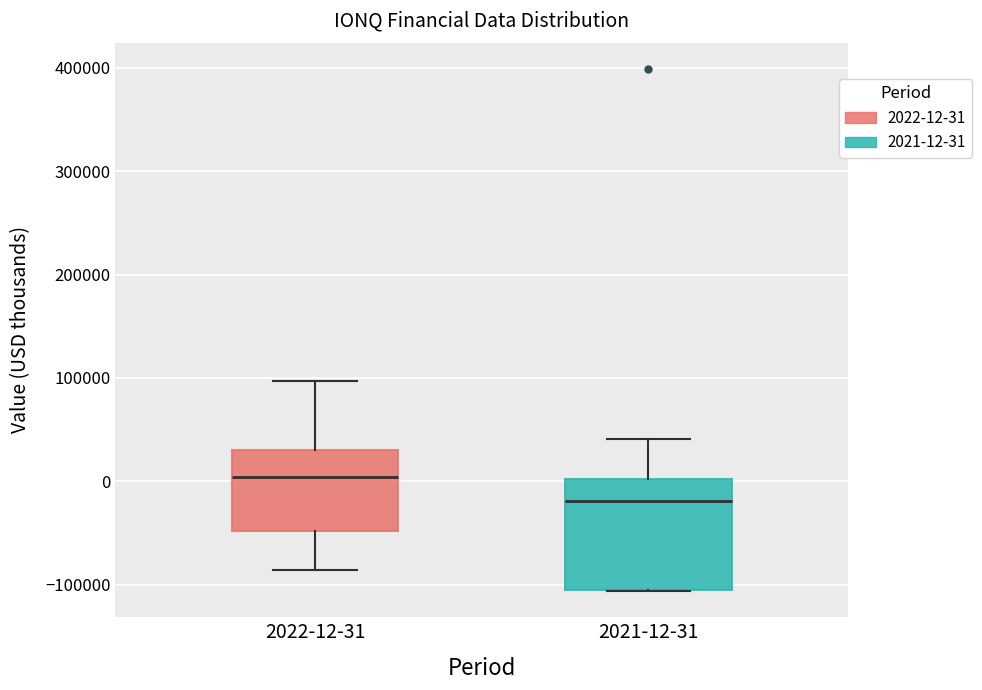

Where is the lower edge of the box for 2022-12-31 on the y-axis? The values are not printed on the chart, so give them approximately, as read against the axis.

-50000